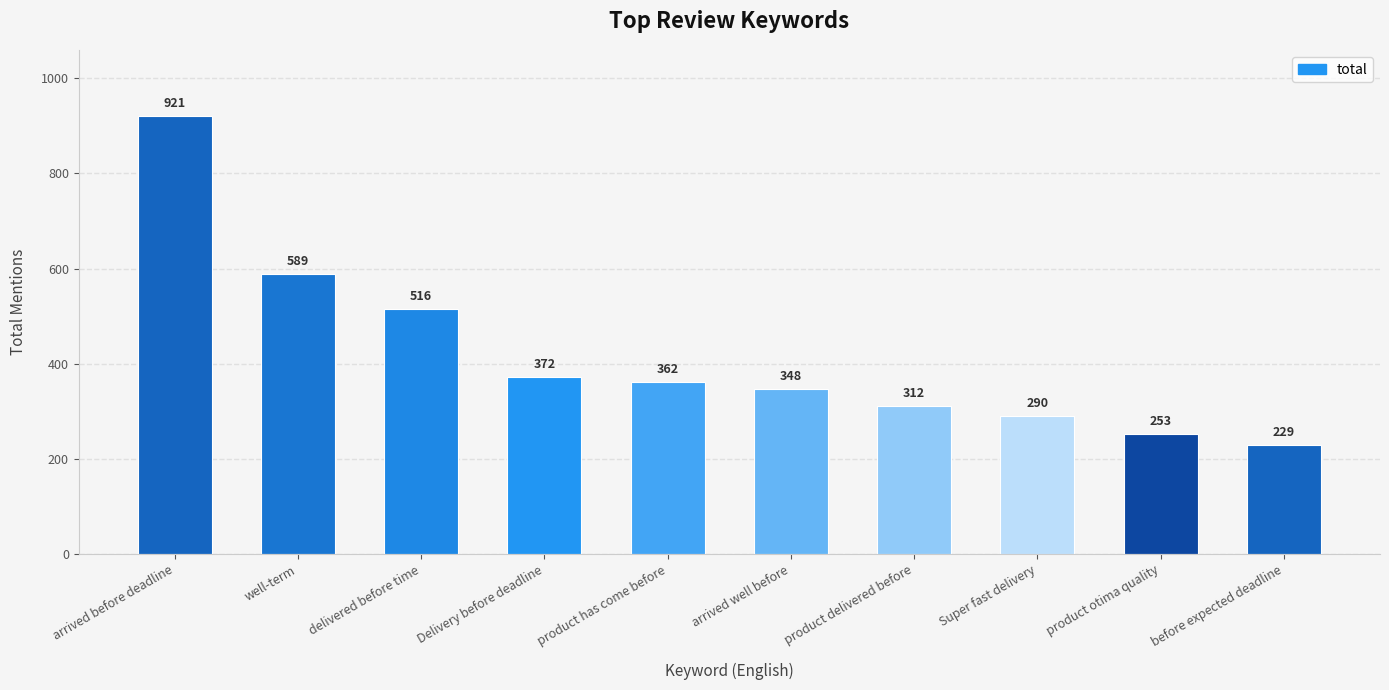

Does the chart contain any negative values?

No